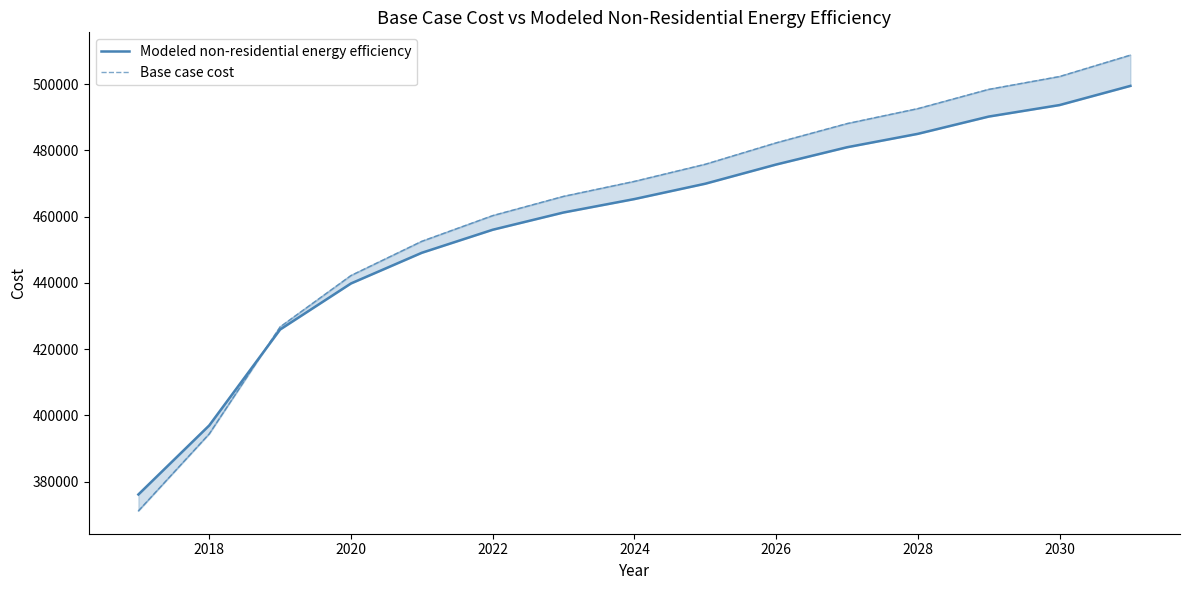

What is the maximum value shown in the chart?

508747.8